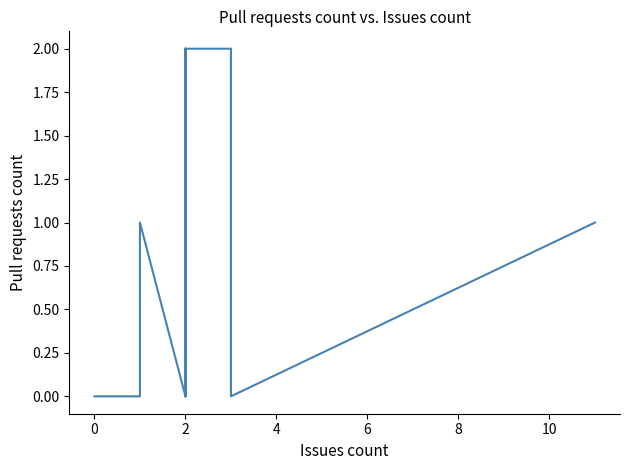

The chart shows a value of 1 at 17. True or false?

False